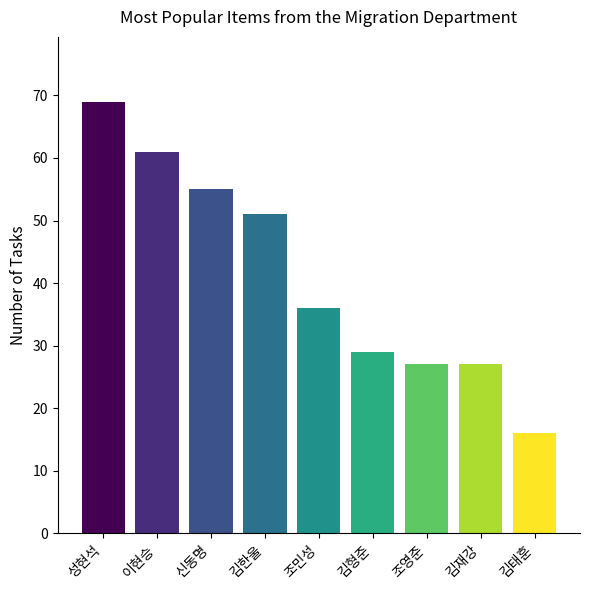

What is the sum of all values?

371